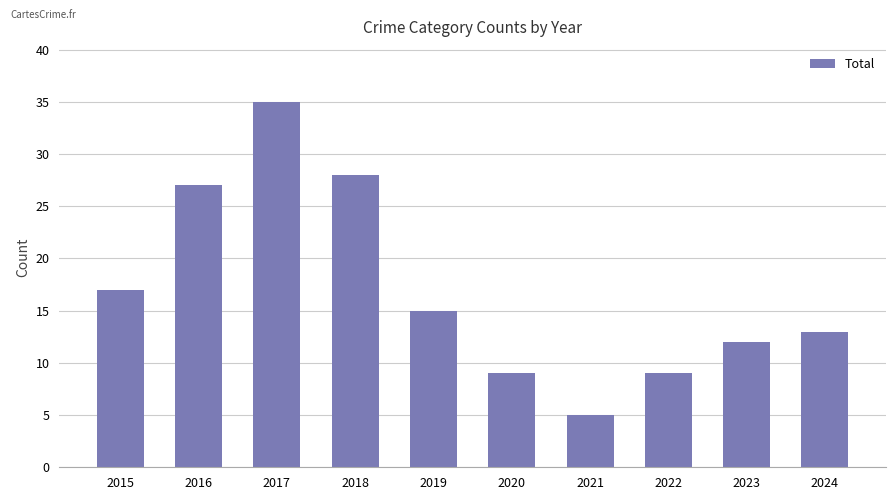

What is the difference between the second highest and second lowest values?

19